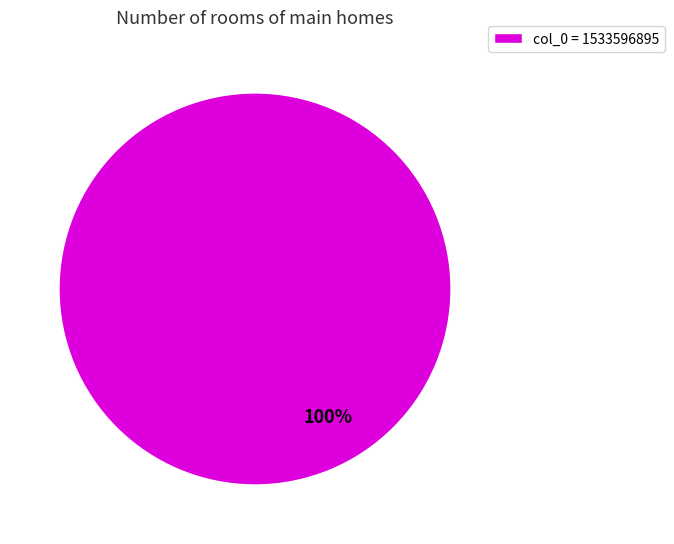

Does any single category account for the majority?

Yes